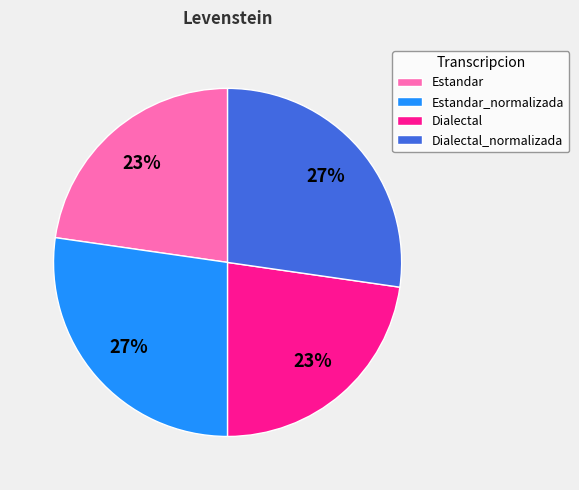

Between Dialectal_normalizada and Dialectal, which is larger?

Dialectal_normalizada